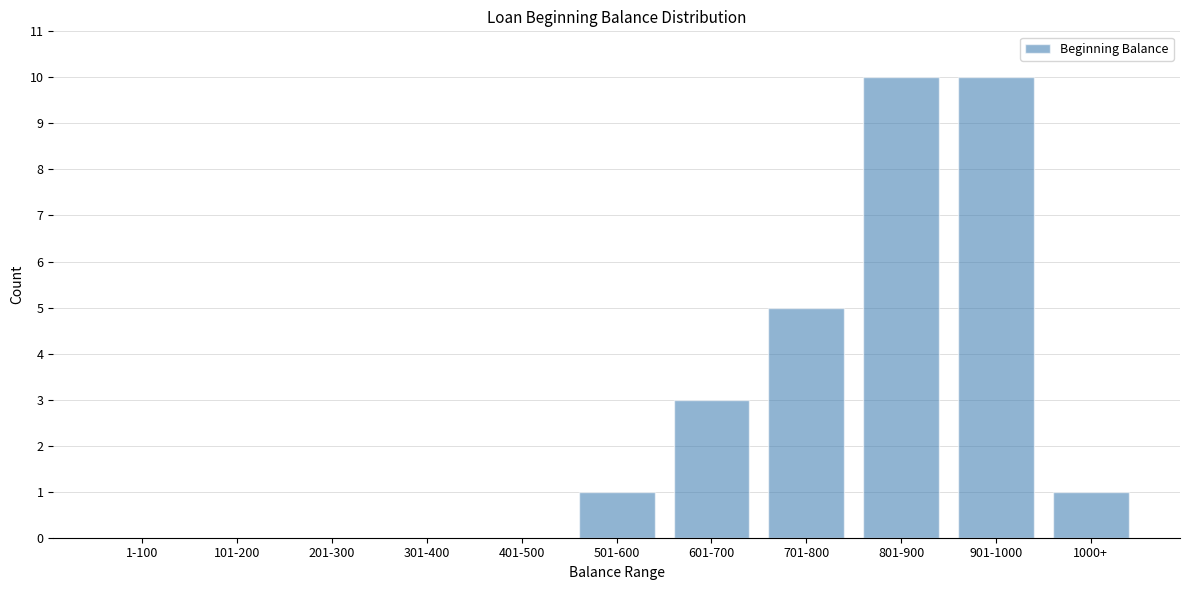

Reading right to left, extract all data points from this chart.

1000+=1	901-1000=10	801-900=10	701-800=5	601-700=3	501-600=1	401-500=0	301-400=0	201-300=0	101-200=0	1-100=0